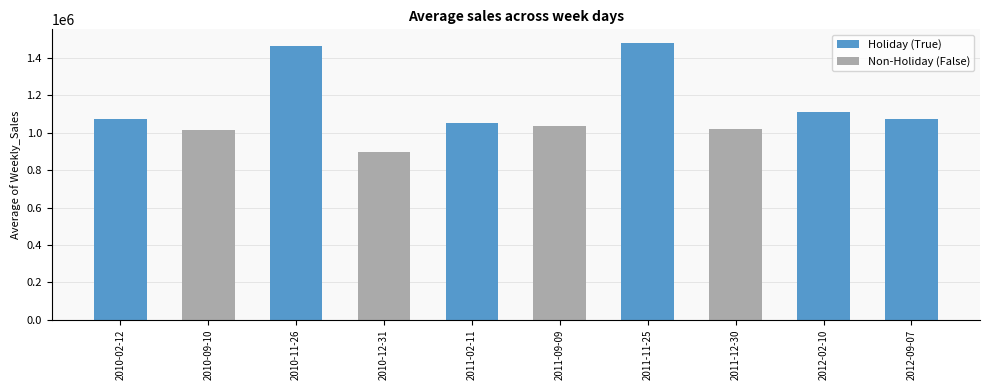

Count the number of categories in the chart.

10